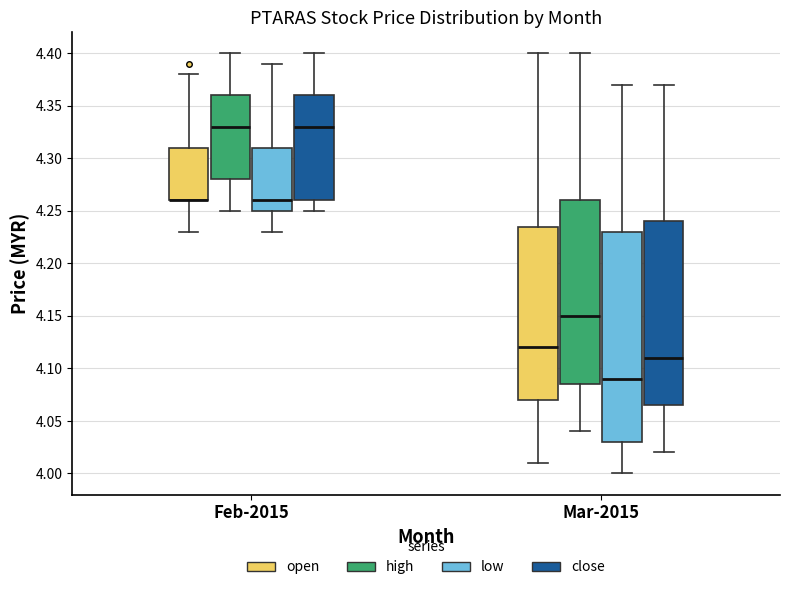

Reading left to right, read every box against the y-axis: the position of its median line, the range the box covers, and the ends of its whiskers. The values are not printed on the chart, so give them approximately, as read against the axis.

Feb-2015 (open): median 4.260 (drawn on the box's lower edge), box 4.260 to 4.310, whiskers 4.230 to 4.380
Feb-2015 (high): median 4.330, box 4.280 to 4.360, whiskers 4.250 to 4.400
Feb-2015 (low): median 4.260, box 4.250 to 4.310, whiskers 4.230 to 4.390
Feb-2015 (close): median 4.330, box 4.260 to 4.360, whiskers 4.250 to 4.400
Mar-2015 (open): median 4.120, box 4.070 to 4.235, whiskers 4.010 to 4.400
Mar-2015 (high): median 4.150, box 4.085 to 4.260, whiskers 4.040 to 4.400
Mar-2015 (low): median 4.090, box 4.030 to 4.230, whiskers 4.000 to 4.370
Mar-2015 (close): median 4.110, box 4.065 to 4.240, whiskers 4.020 to 4.370